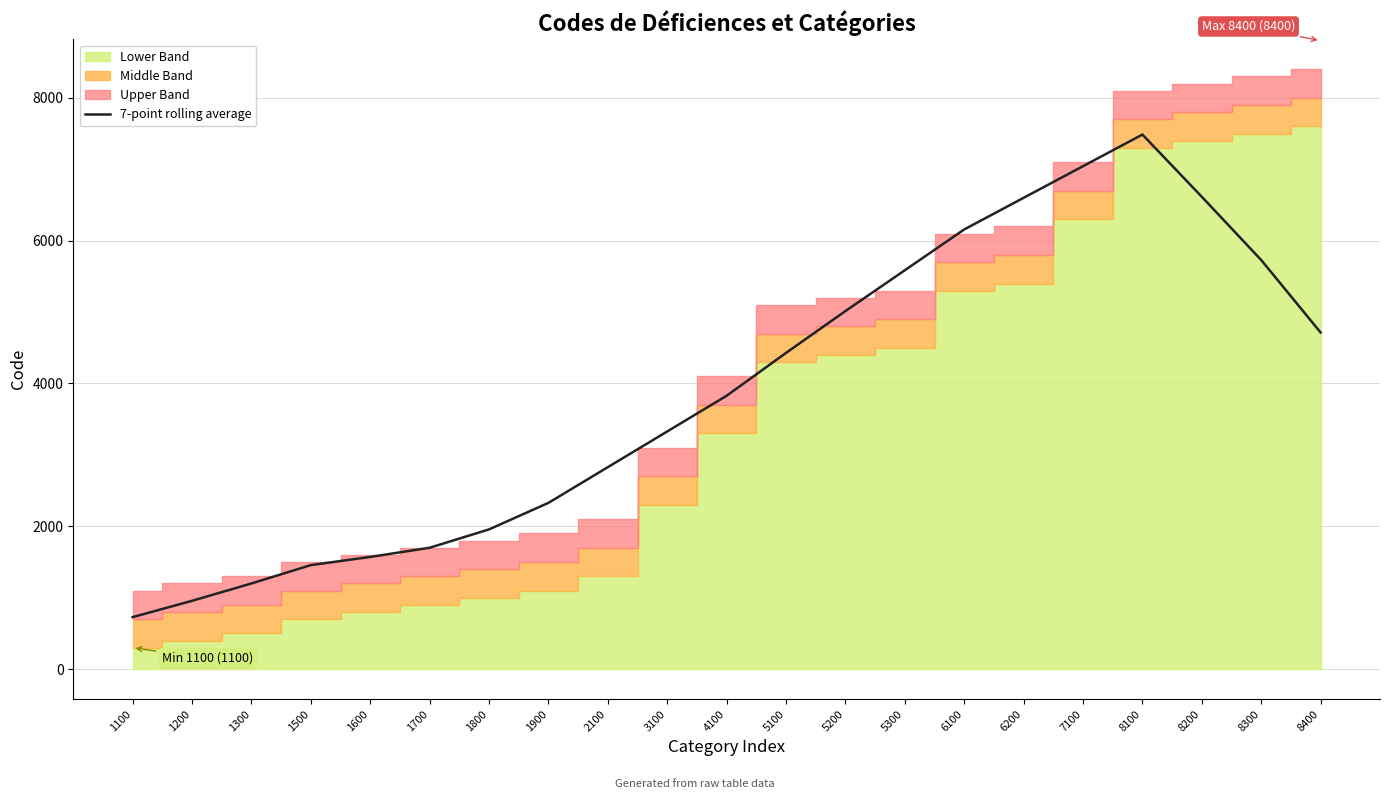

How many values are below 3828?

10